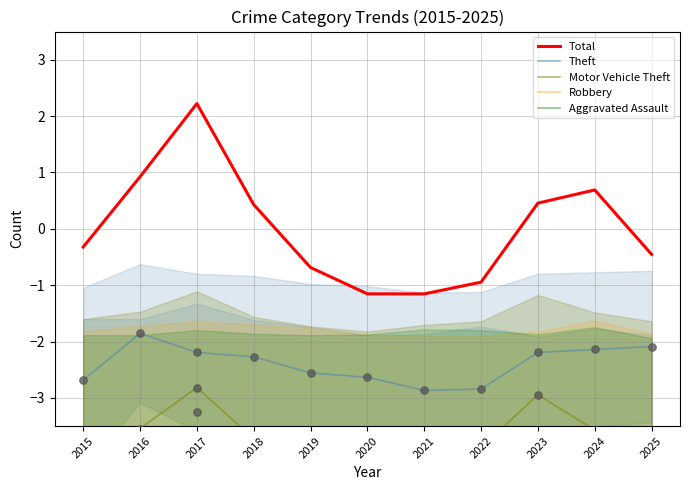

Which series has the largest total across all categories?

Total